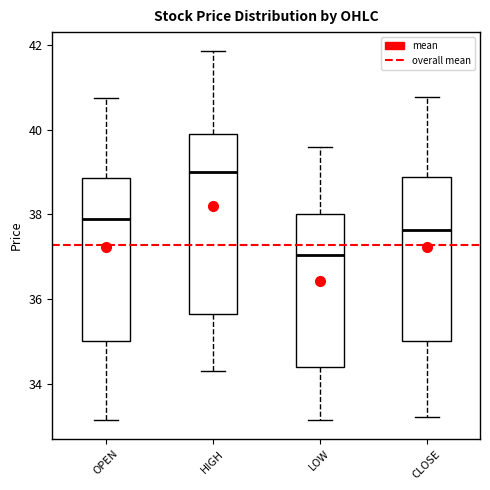

Reading left to right, read every box against the y-axis: the position of its median line, the range the box covers, and the ends of its whiskers. The values are not printed on the chart, so give them approximately, as read against the axis.

OPEN: median 38.0, box 35.0 to 38.8, whiskers 33.2 to 40.8
HIGH: median 39.0, box 35.6 to 39.8, whiskers 34.4 to 41.8
LOW: median 37.0, box 34.4 to 38.0, whiskers 33.2 to 39.6
CLOSE: median 37.6, box 35.0 to 38.8, whiskers 33.2 to 40.8